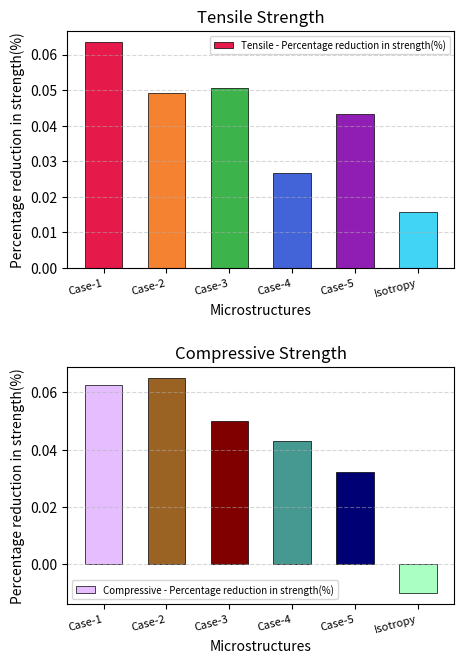

How many data points in Compressive - Percentage reduction in strength(%) are less than 0?

1